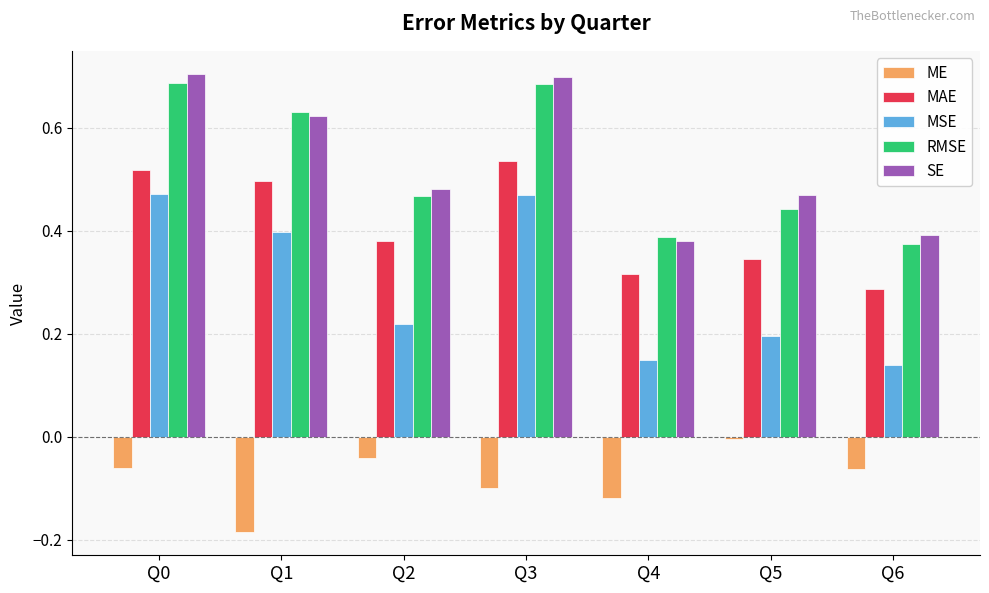

How many bars are there in total?

35